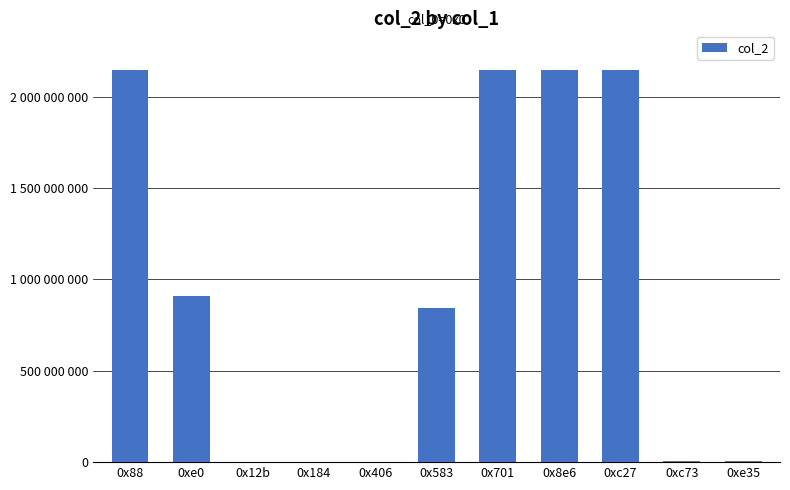

At which category does the chart reach its minimum across all series?

0x184